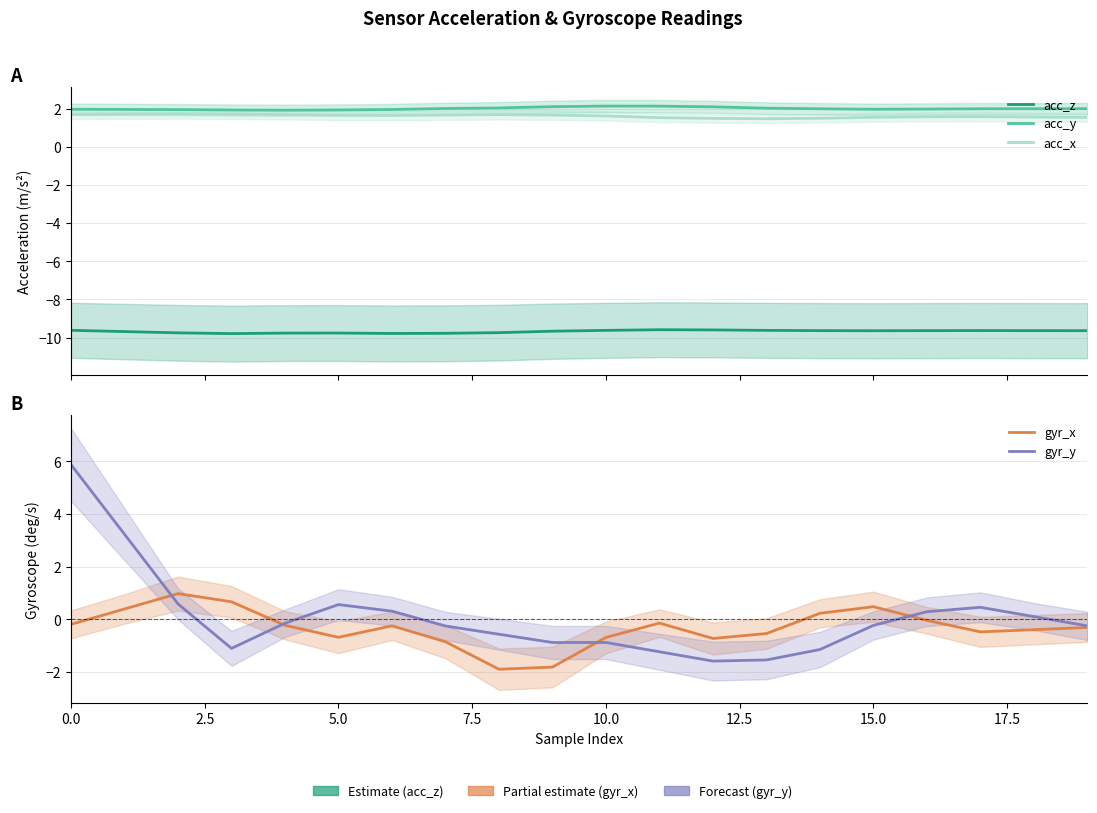

How many lines are shown in the chart?

5